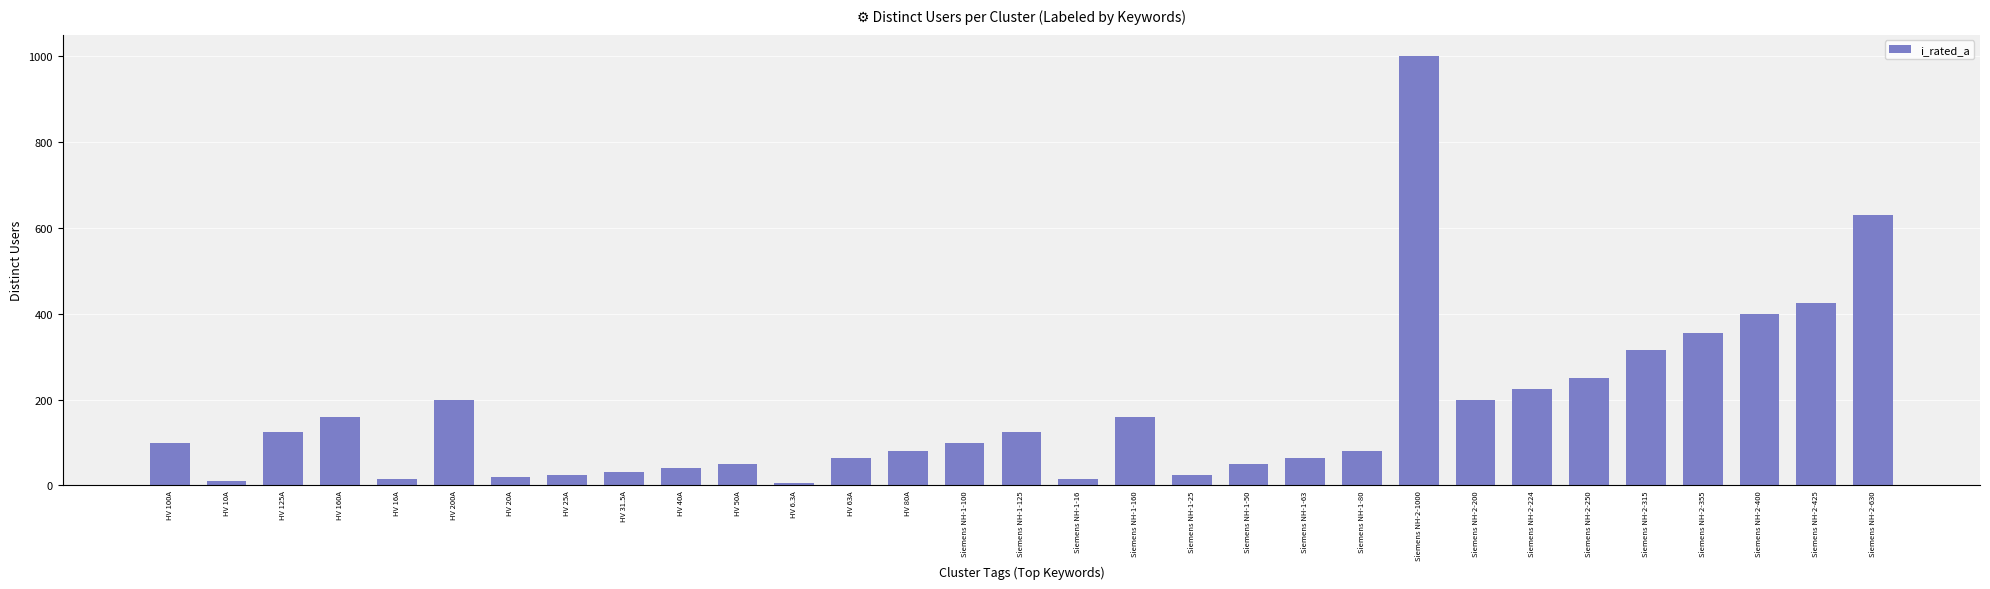

Is it true that the value at HV 100A is 100.0?

True